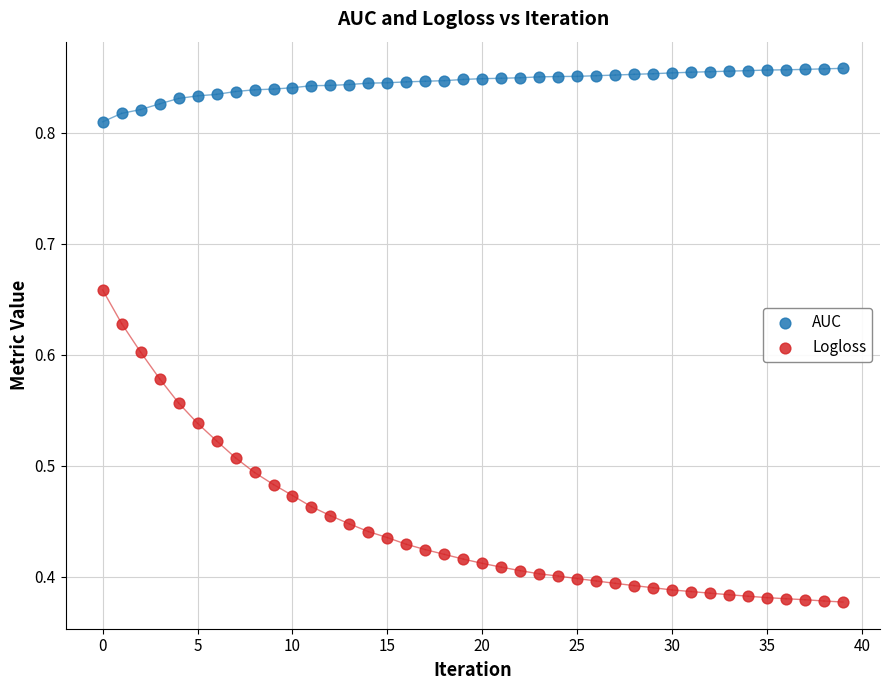

Which series contains the lowest Y value?

Logloss